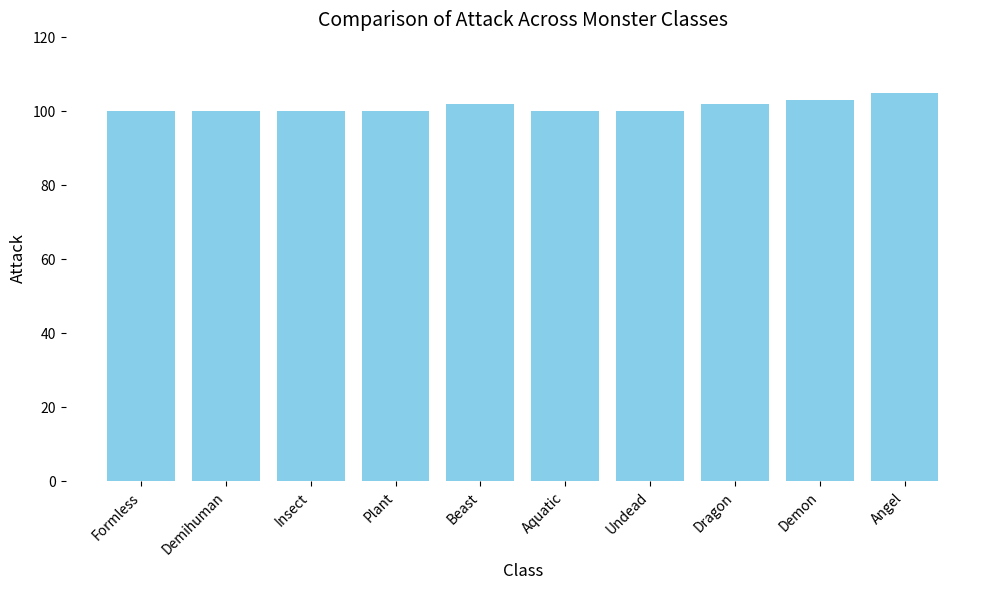

What is the minimum value shown in the chart?

100